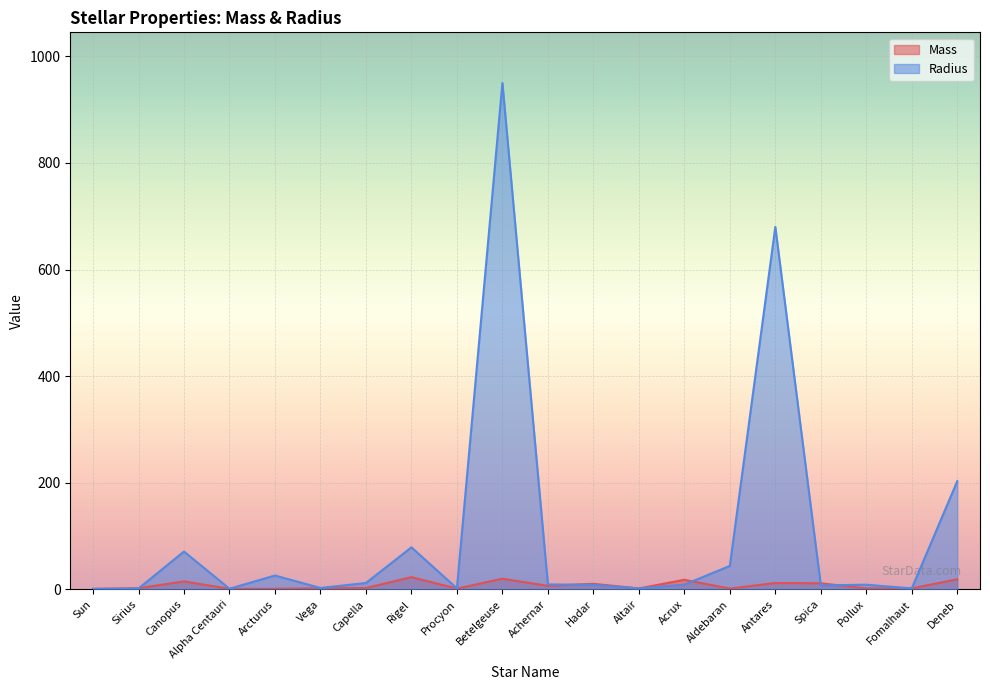

Rank the series by their average value, from highest to lowest.

Radius, Mass